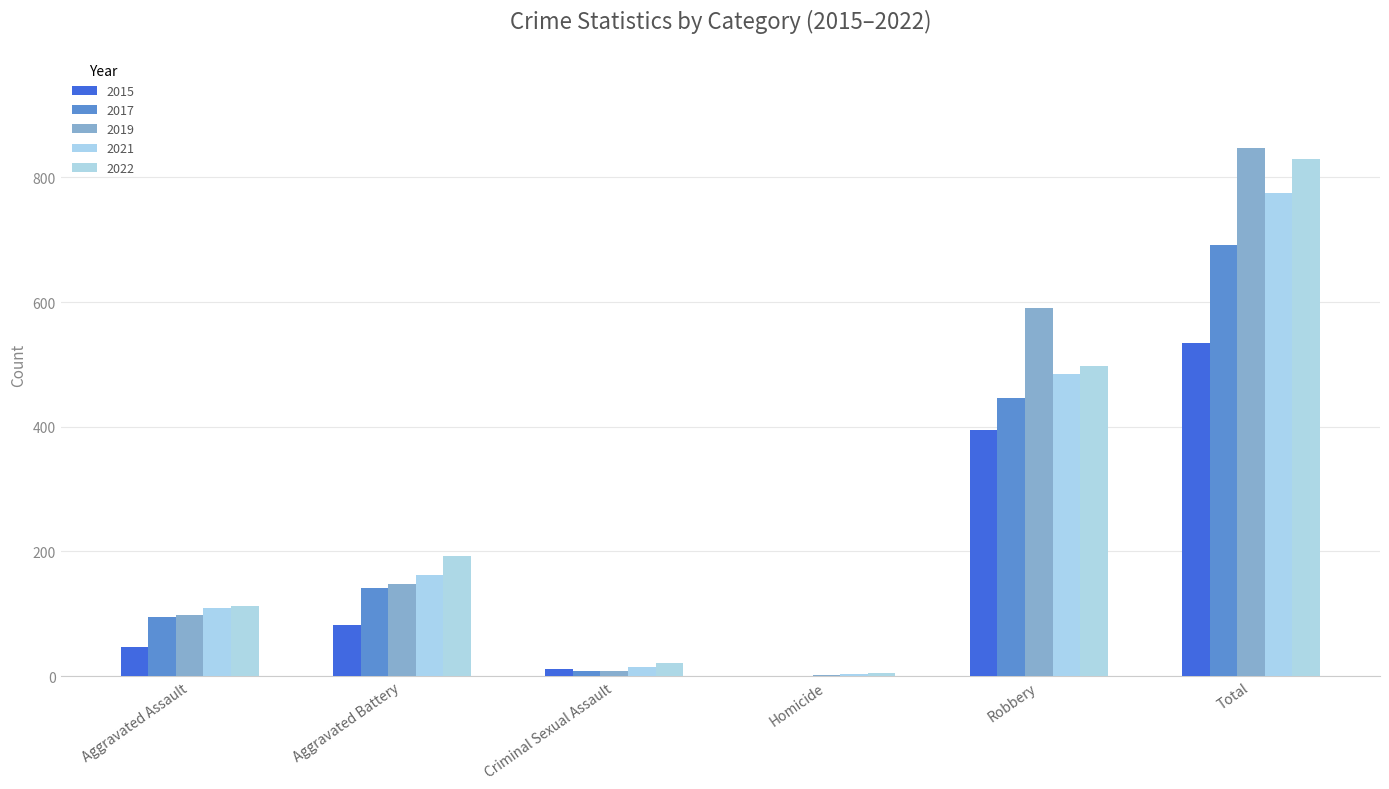

Reading left to right, what are all the values shown in this chart?

2015: Aggravated Assault=46	Aggravated Battery=82	Criminal Sexual Assault=12	Homicide=0	Robbery=395	Total=535
2016: Aggravated Assault=98	Aggravated Battery=148	Criminal Sexual Assault=8	Homicide=2	Robbery=591	Total=847
2017: Aggravated Assault=95	Aggravated Battery=142	Criminal Sexual Assault=8	Homicide=1	Robbery=446	Total=692
2018: Aggravated Assault=110	Aggravated Battery=163	Criminal Sexual Assault=14	Homicide=4	Robbery=484	Total=775
2019: Aggravated Assault=113	Aggravated Battery=193	Criminal Sexual Assault=21	Homicide=5	Robbery=497	Total=829